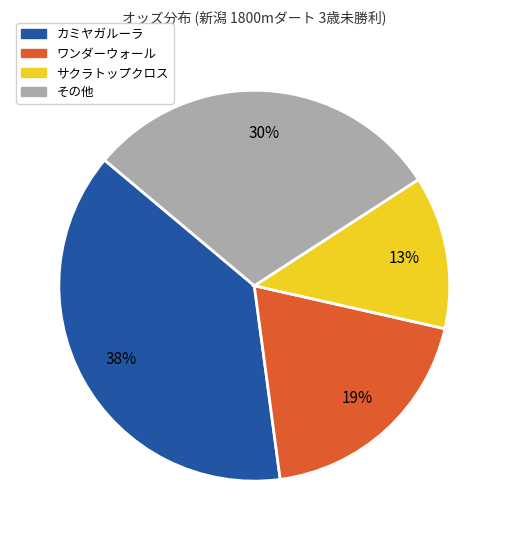

Is カミヤガルーラ the majority of the pie?

No